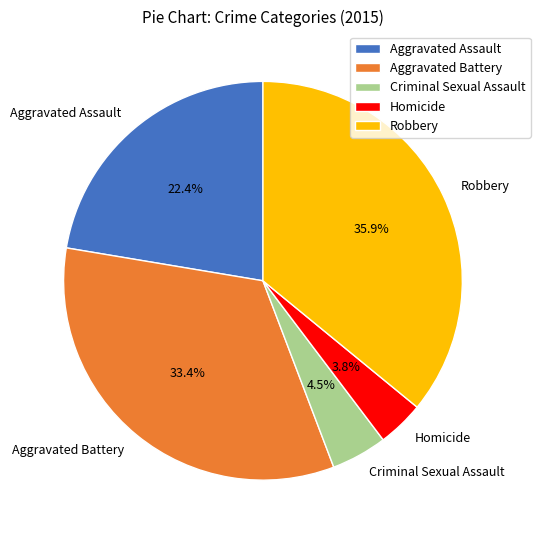

Do Robbery and Aggravated Assault together represent more than half of the pie?

Yes